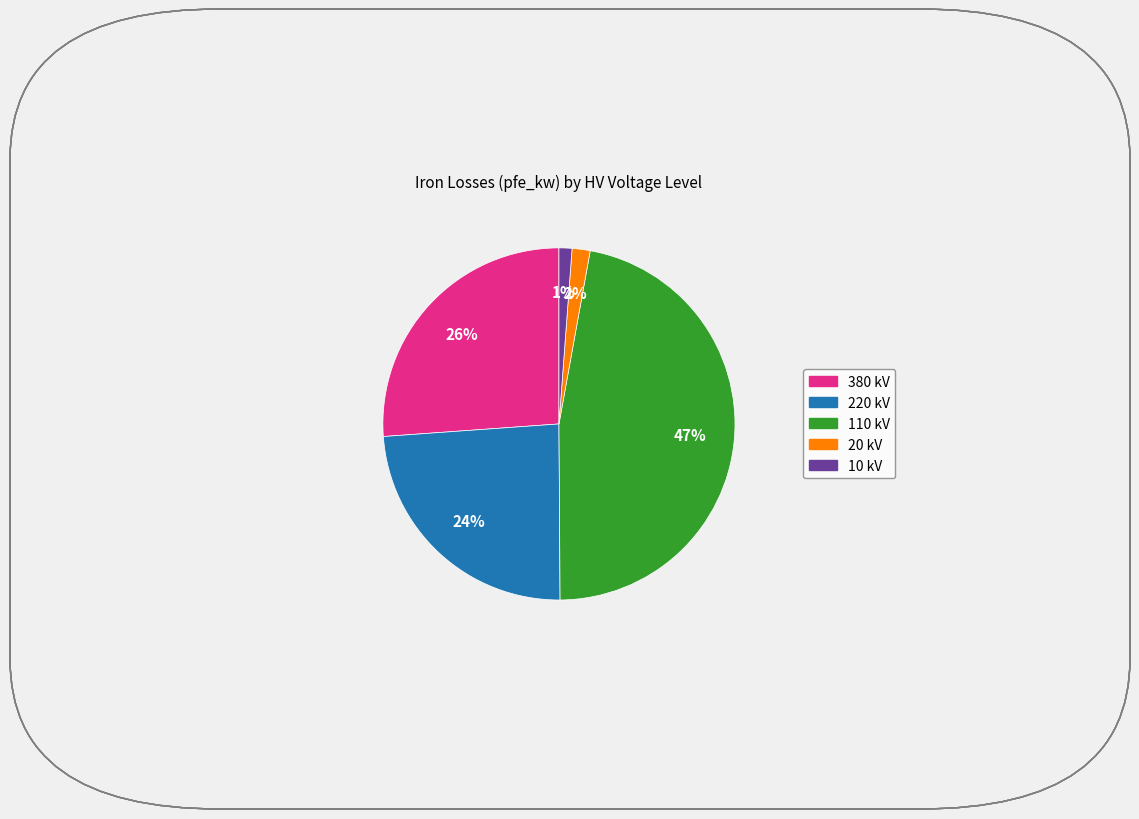

Is there a majority slice in this chart?

No